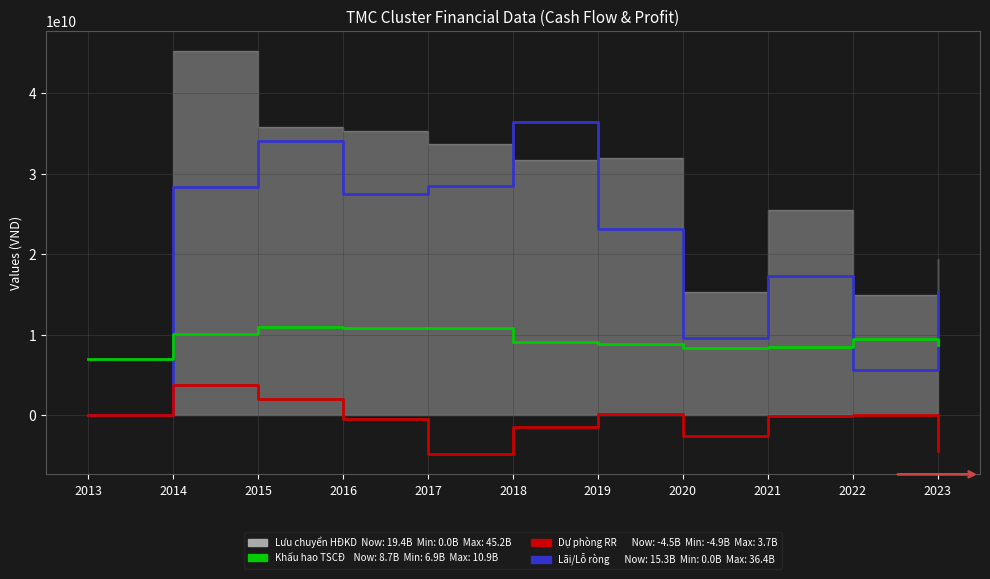

How many interior local peaks does the Khấu hao TSCĐ series have?

2